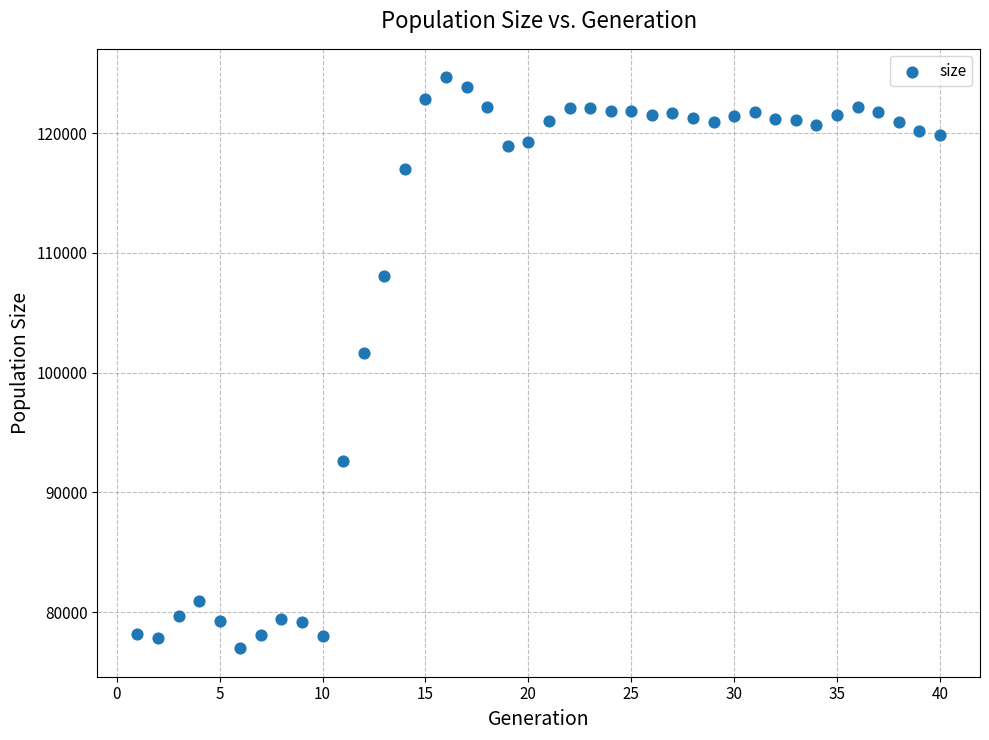

What Y value in the scatter plot is closest to 100829?

101653